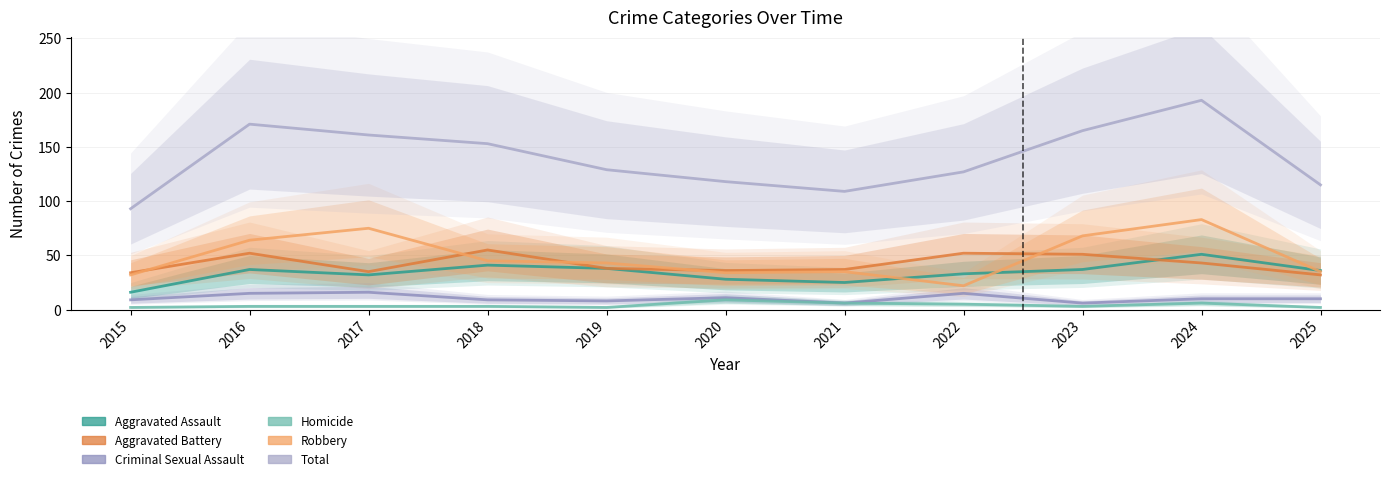

What is the total value across all series at 2020?

236